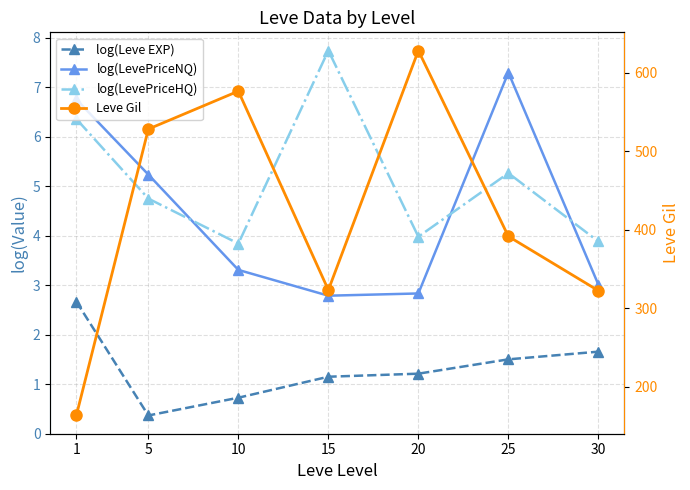

What is the minimum value for log(Leve EXP)?

0.4